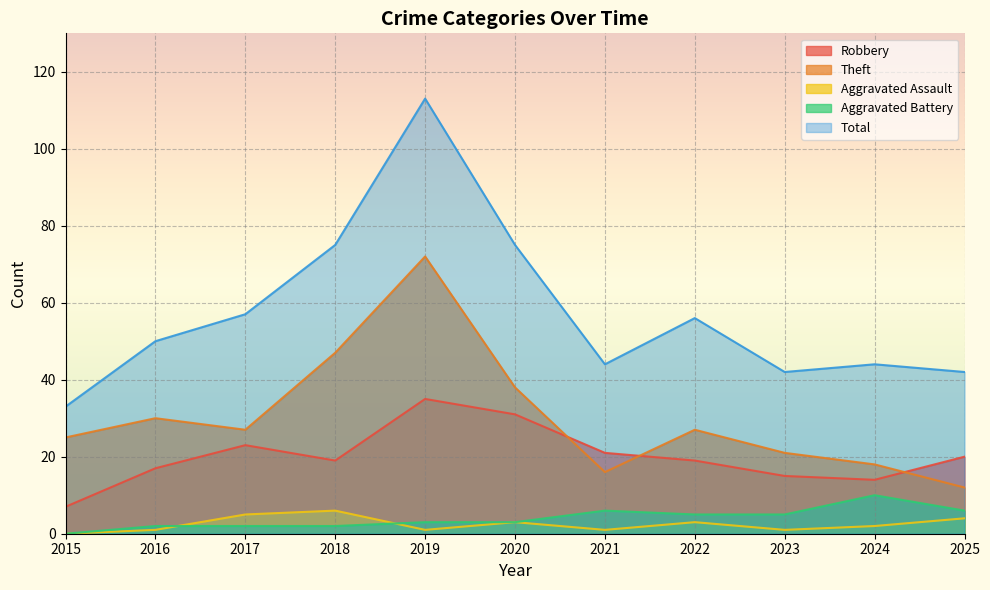

What is the sum of the Aggravated Assault values at 2021 and 2020?

4